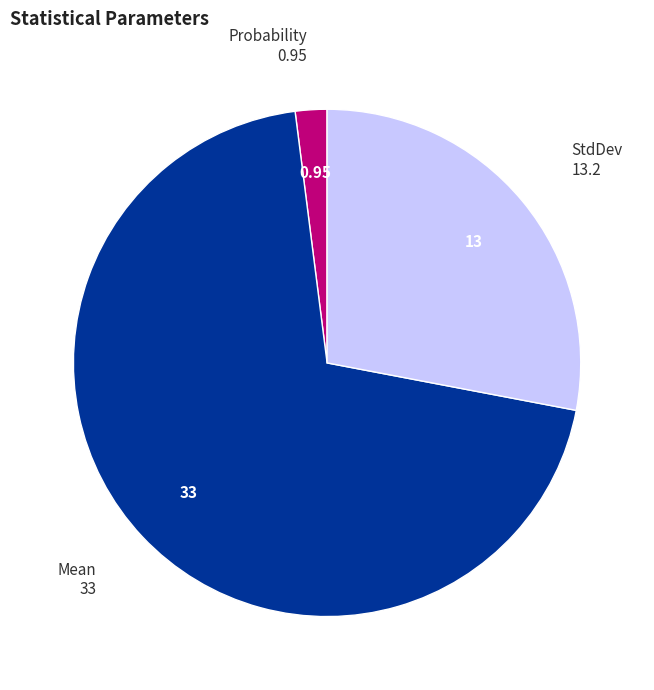

Which slice is the largest?

Mean